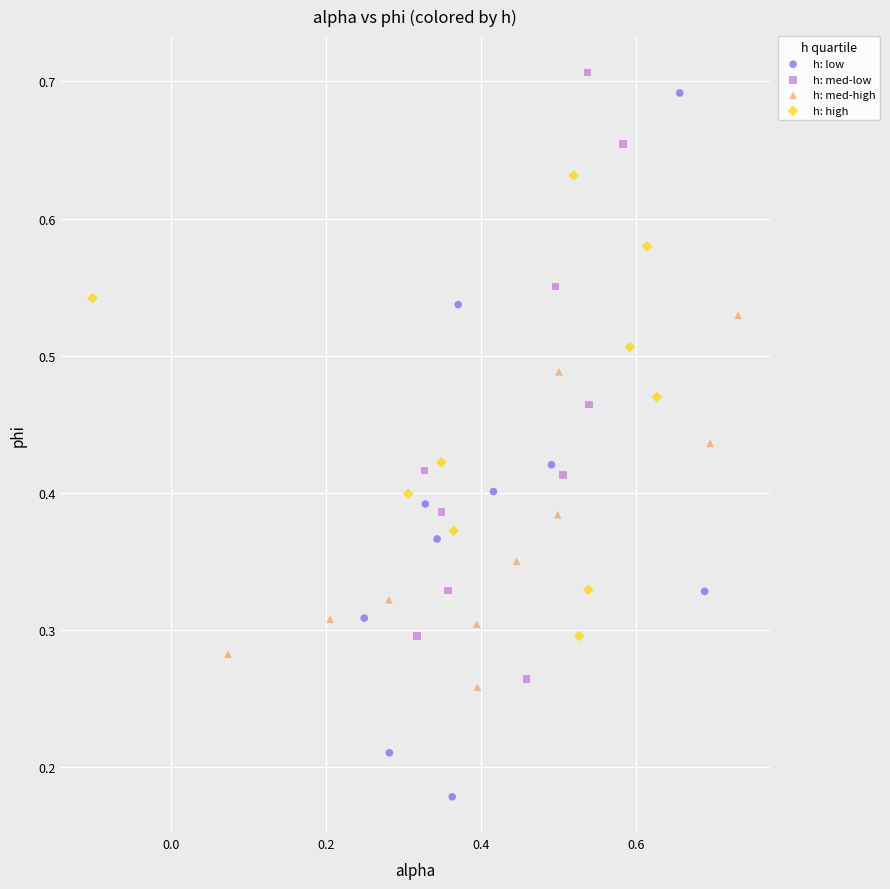

What are all the series names shown in the legend?

h: low, h: med-low, h: med-high, h: high